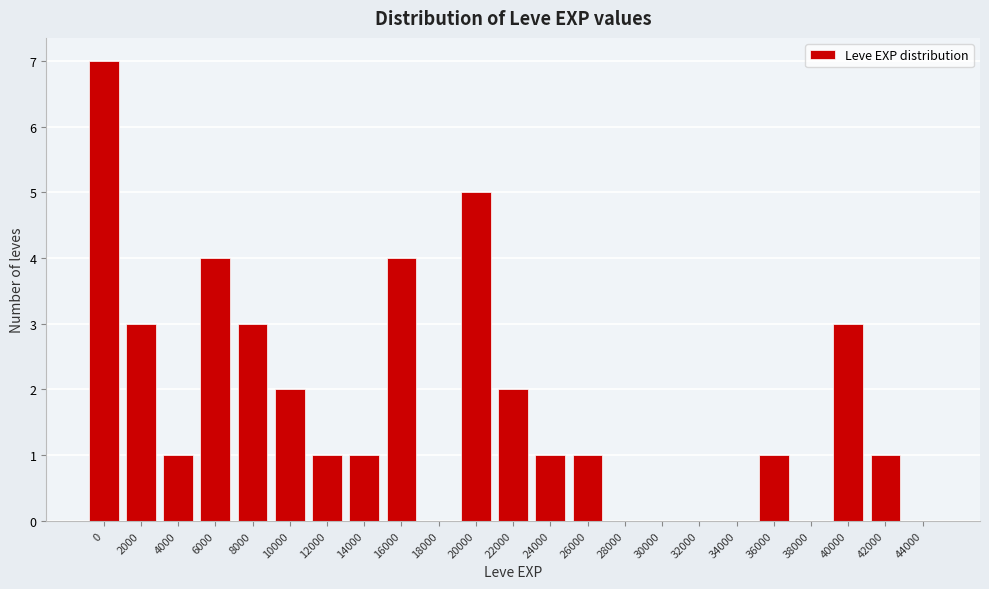

Reading left to right, list all the values displayed in this chart.

0=7	2000=3	4000=1	6000=4	8000=3	10000=2	12000=1	14000=1	16000=4	18000=0	20000=5	22000=2	24000=1	26000=1	28000=0	30000=0	32000=0	34000=0	36000=1	38000=0	40000=3	42000=1	44000=0